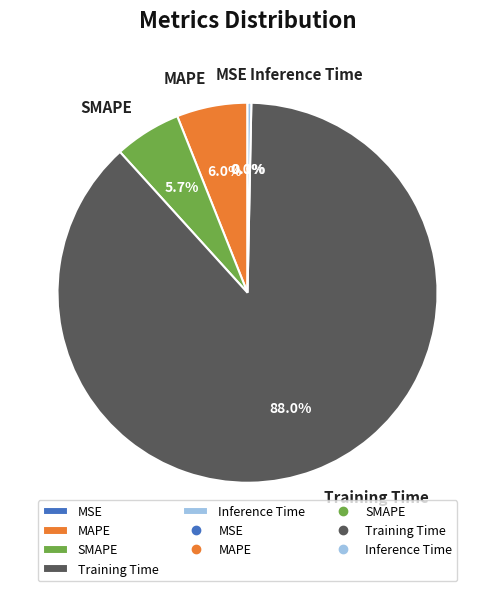

Do MAPE and Training Time together represent more than half of the pie?

Yes